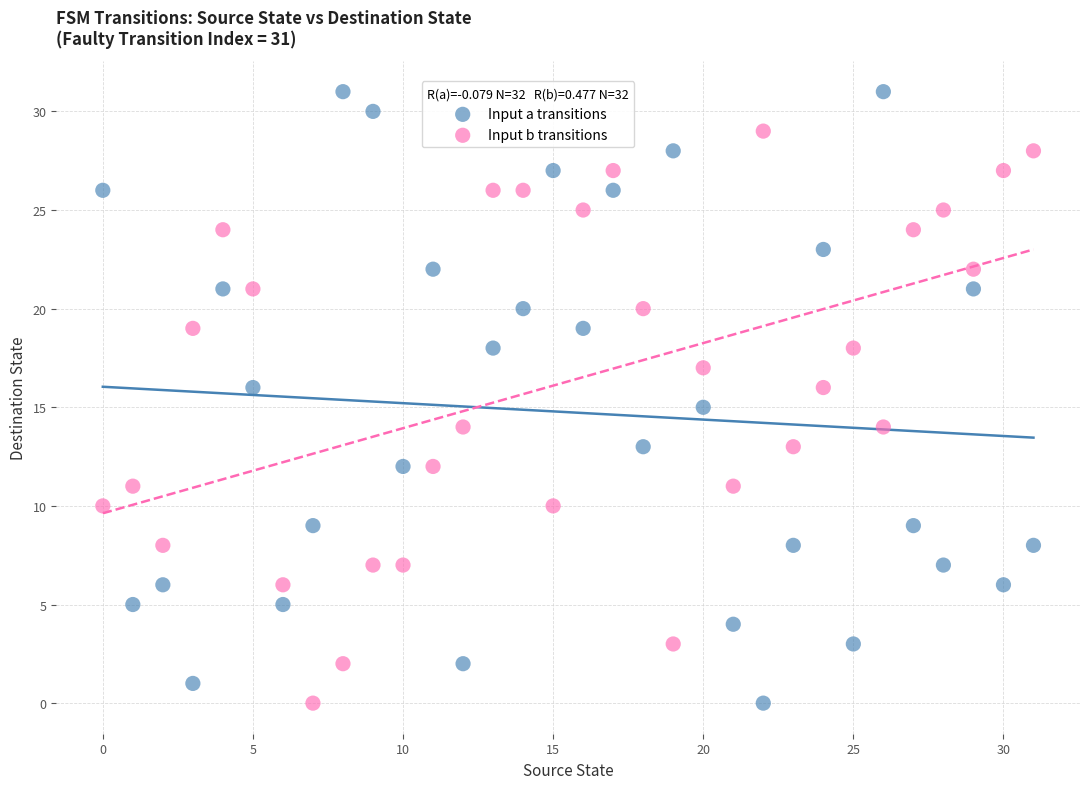

Which series has the largest Y range (max minus min)?

Input a transitions